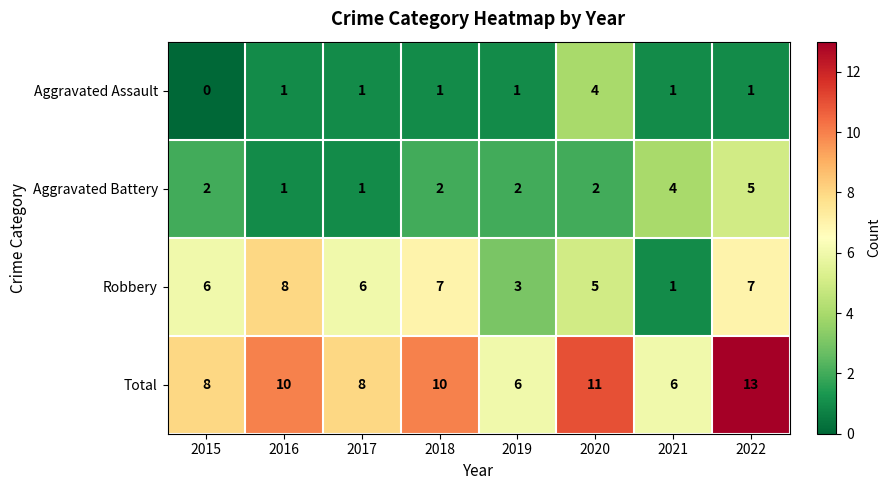

How many Aggravated Assault values are between 1 and 2?

6